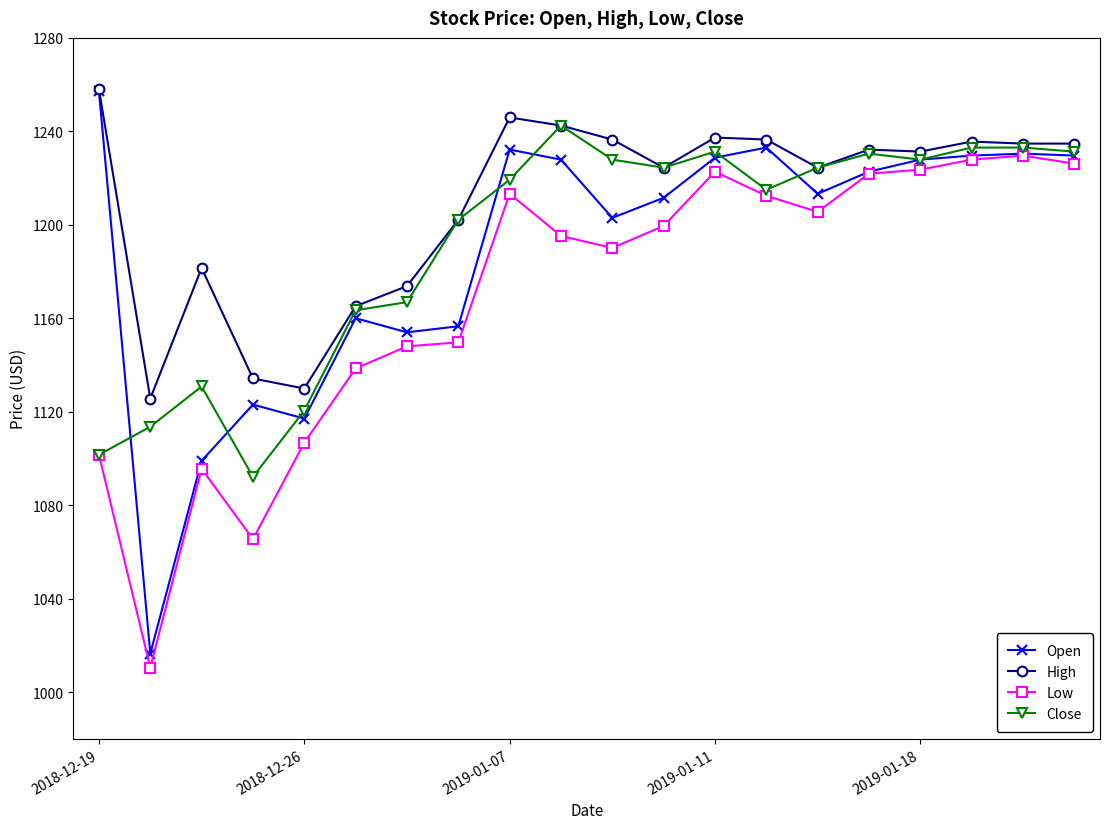

Which series has the largest range (max minus min)?

Open